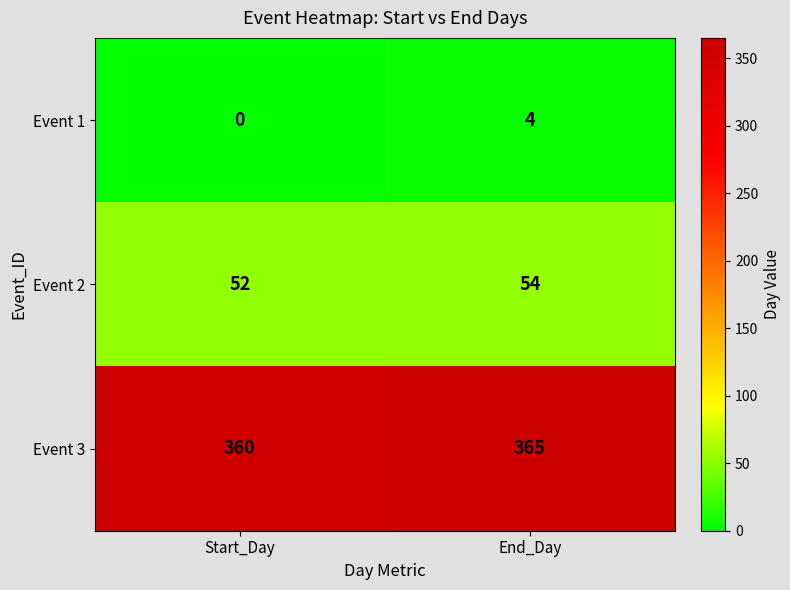

Where is Event 2 nearest to the value 53?

Start_Day